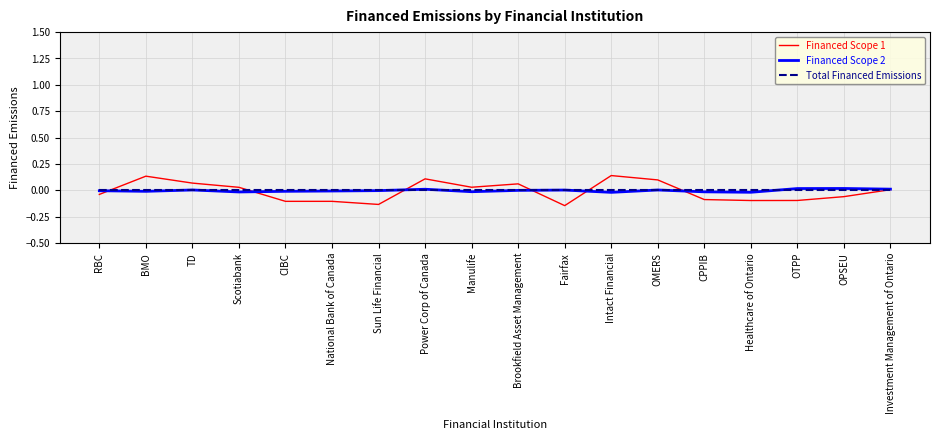

Is the value of Financed Scope 1 at Manulife greater than the value of Total Financed Emissions at Sun Life Financial?

Yes